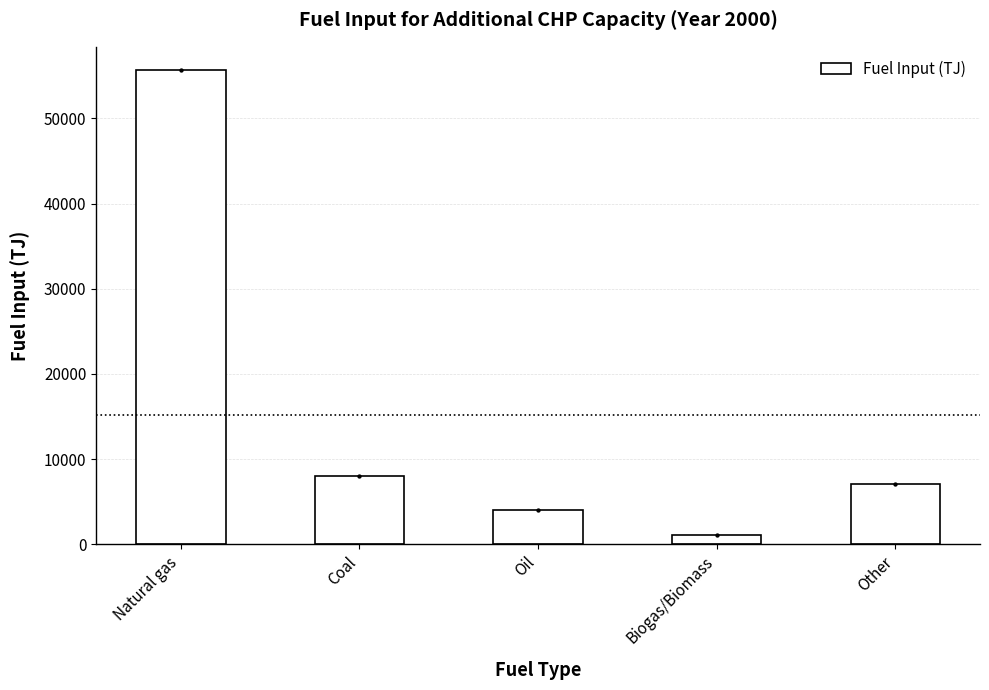

Approximately how many times larger is the value at Coal compared to Other?

1.1